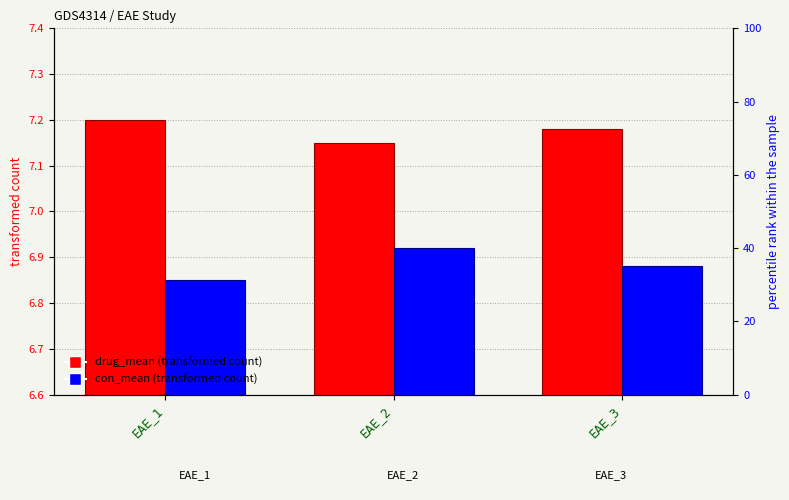

What is the lowest value of the drug_mean series?

7.2